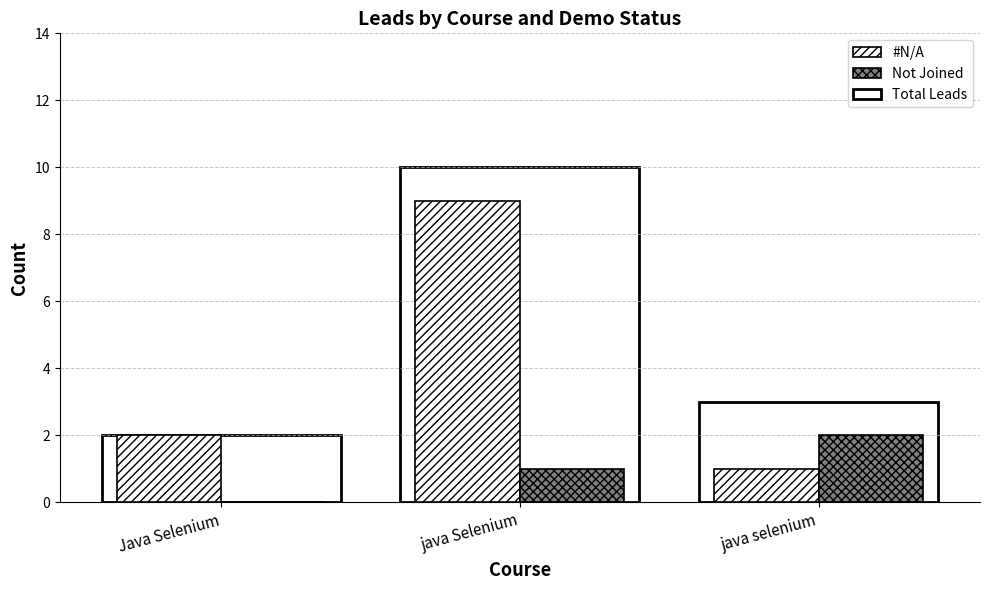

At which label is Total Leads closest to 6?

java selenium